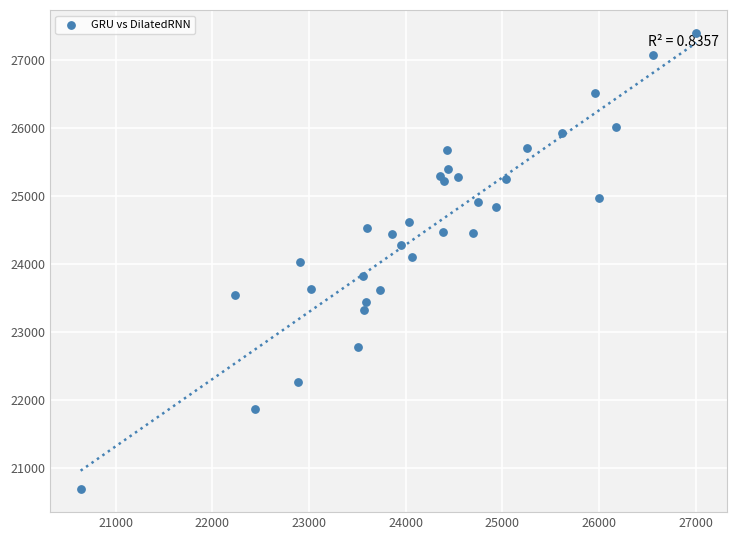

What is the range of Y values (max minus min)?

6725.4